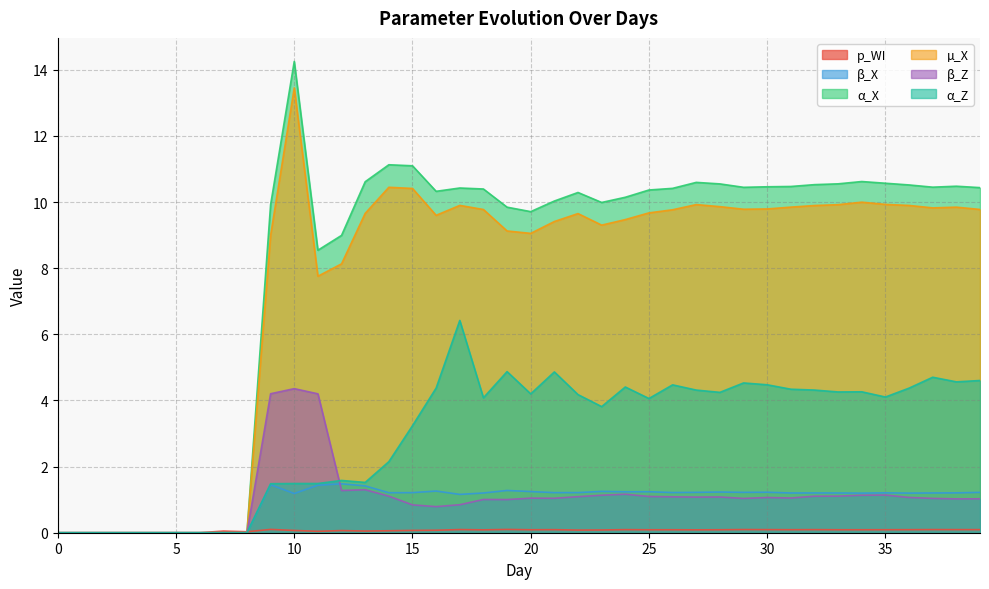

The p_WI series shows 0.0 at 11. True or false?

True